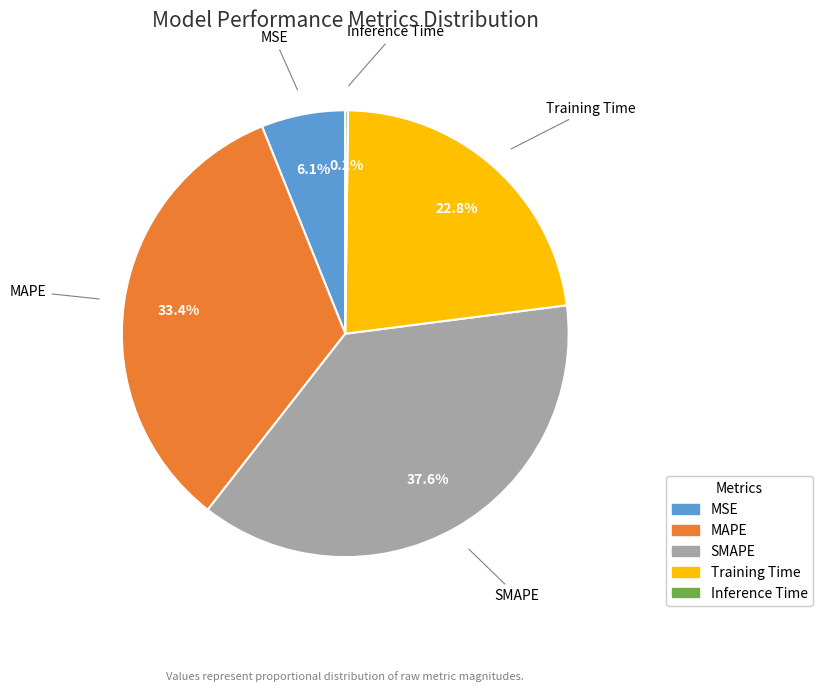

Which category has the biggest portion of the pie?

SMAPE